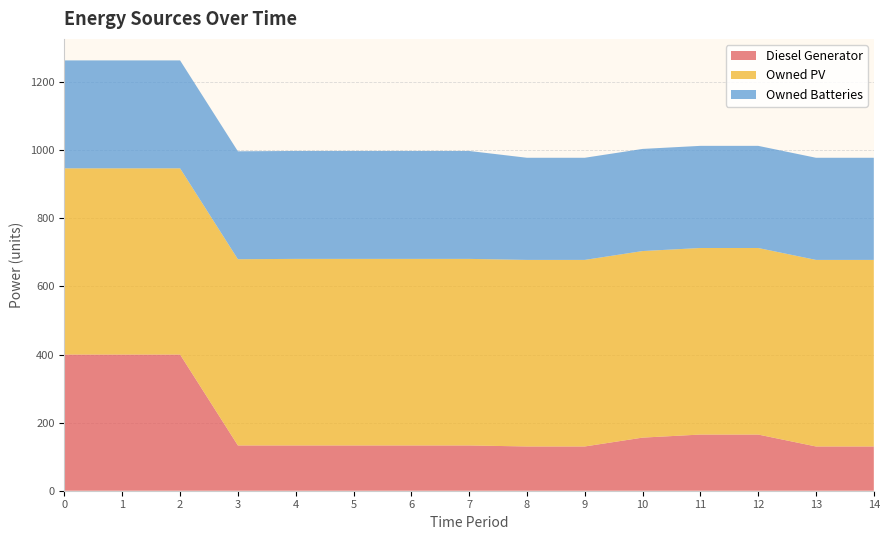

Reading left to right, transcribe all the data shown in this chart.

Diesel Generator: 400	400	400	133	133	133	133	133	130	130	156	165	165	130	130
Owned PV: 547	547	547	547	548	548	548	548	548	548	548	548	548	548	548
Owned Batteries: 317	317	317	317	317	317	317	317	300	300	300	300	300	300	300